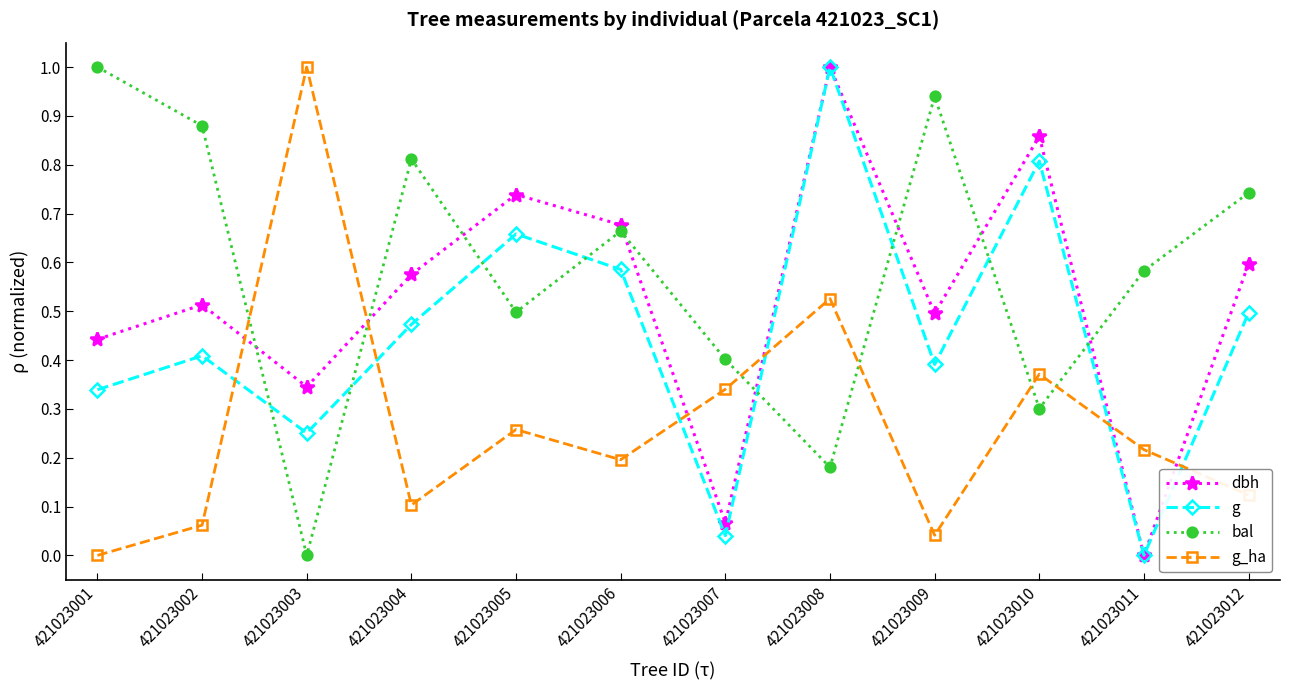

True or false: g has a value of 0.5 at 421023010.

False